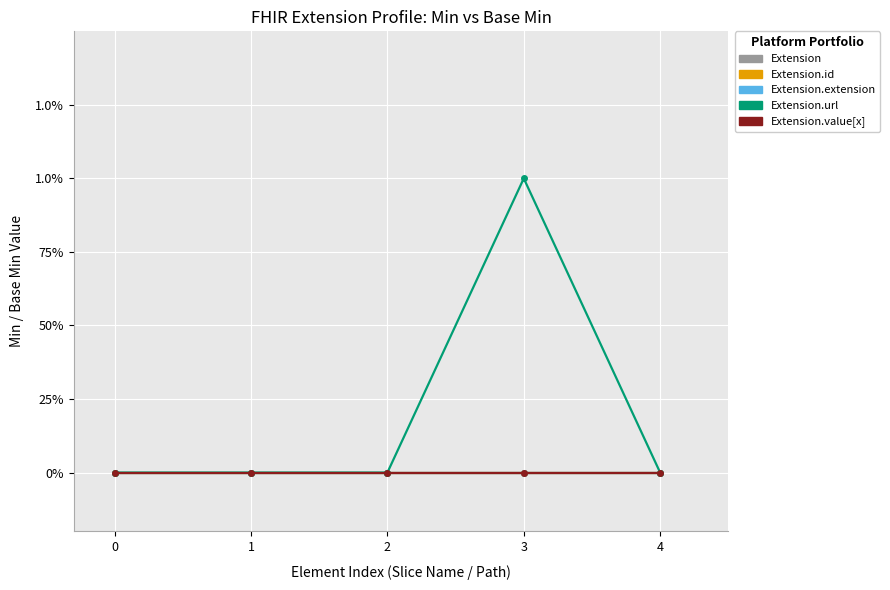

Which series changed the most between 0 and 3?

Extension.url